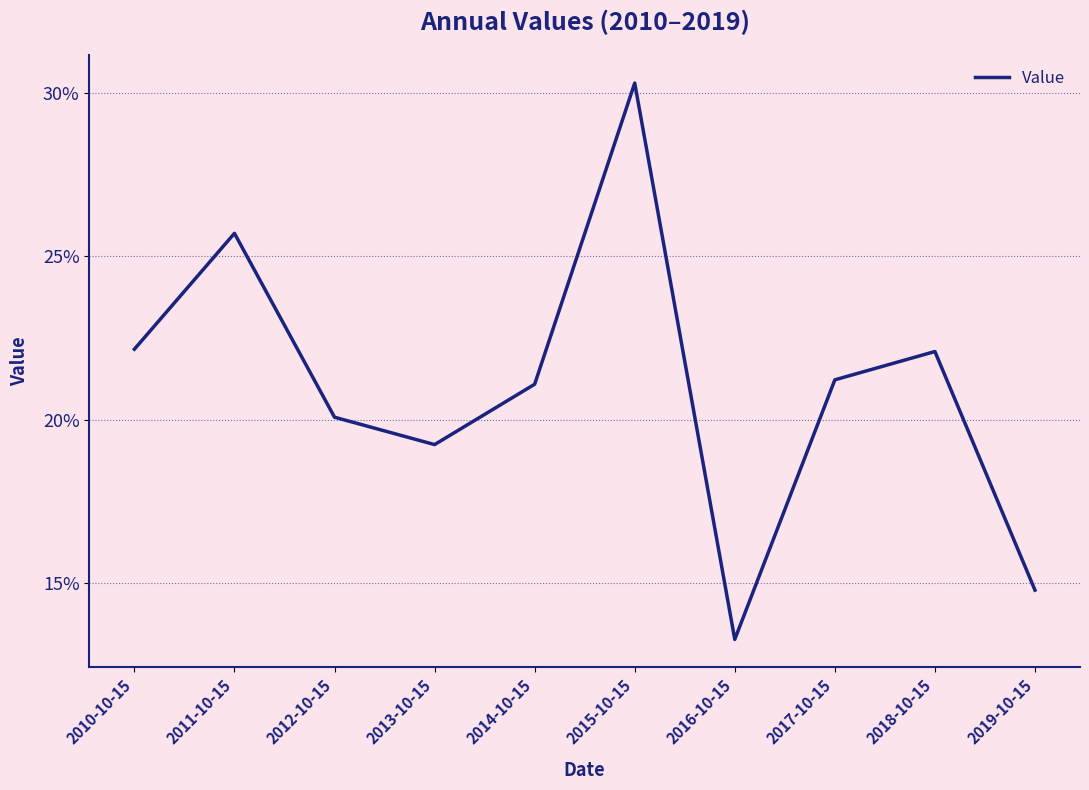

How many points are higher than both their immediate neighbors (excluding endpoints)?

3